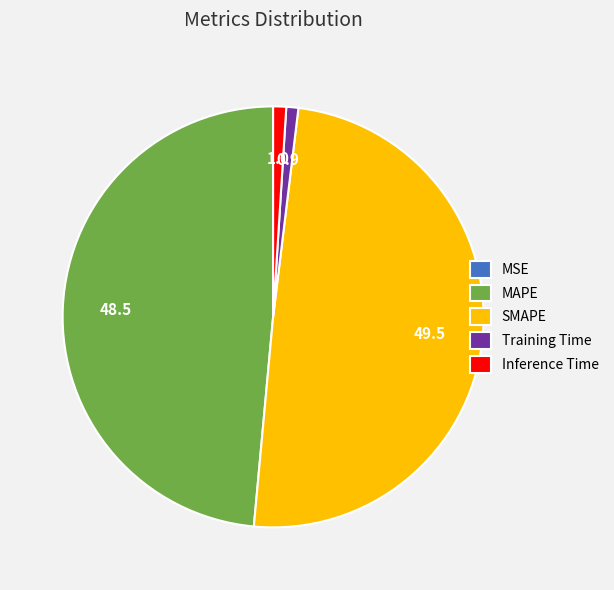

What is the largest slice in the pie chart?

SMAPE